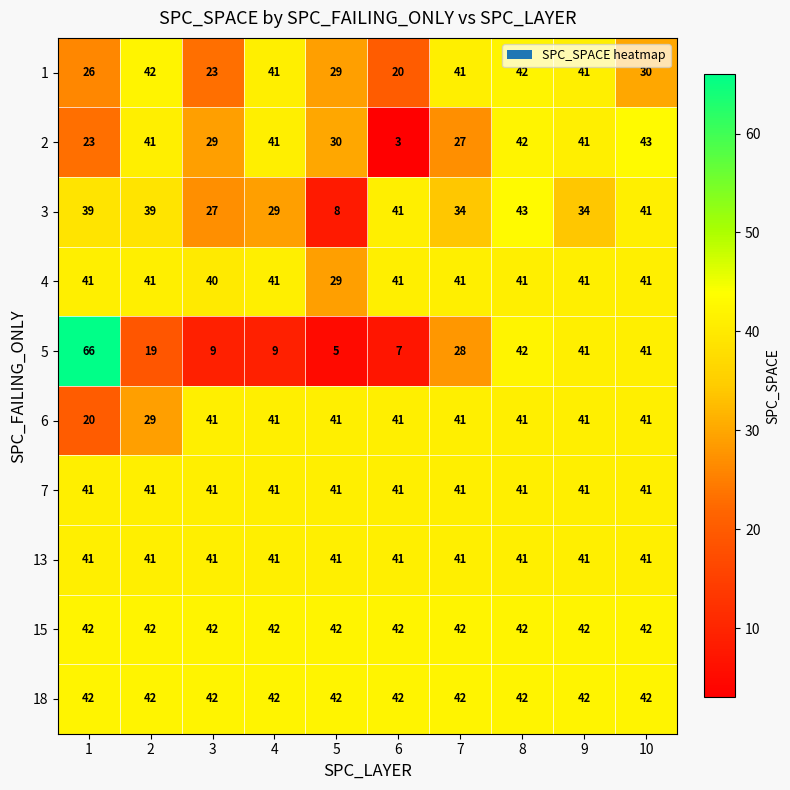

Between 2 and 3, which series saw the biggest shift?

1